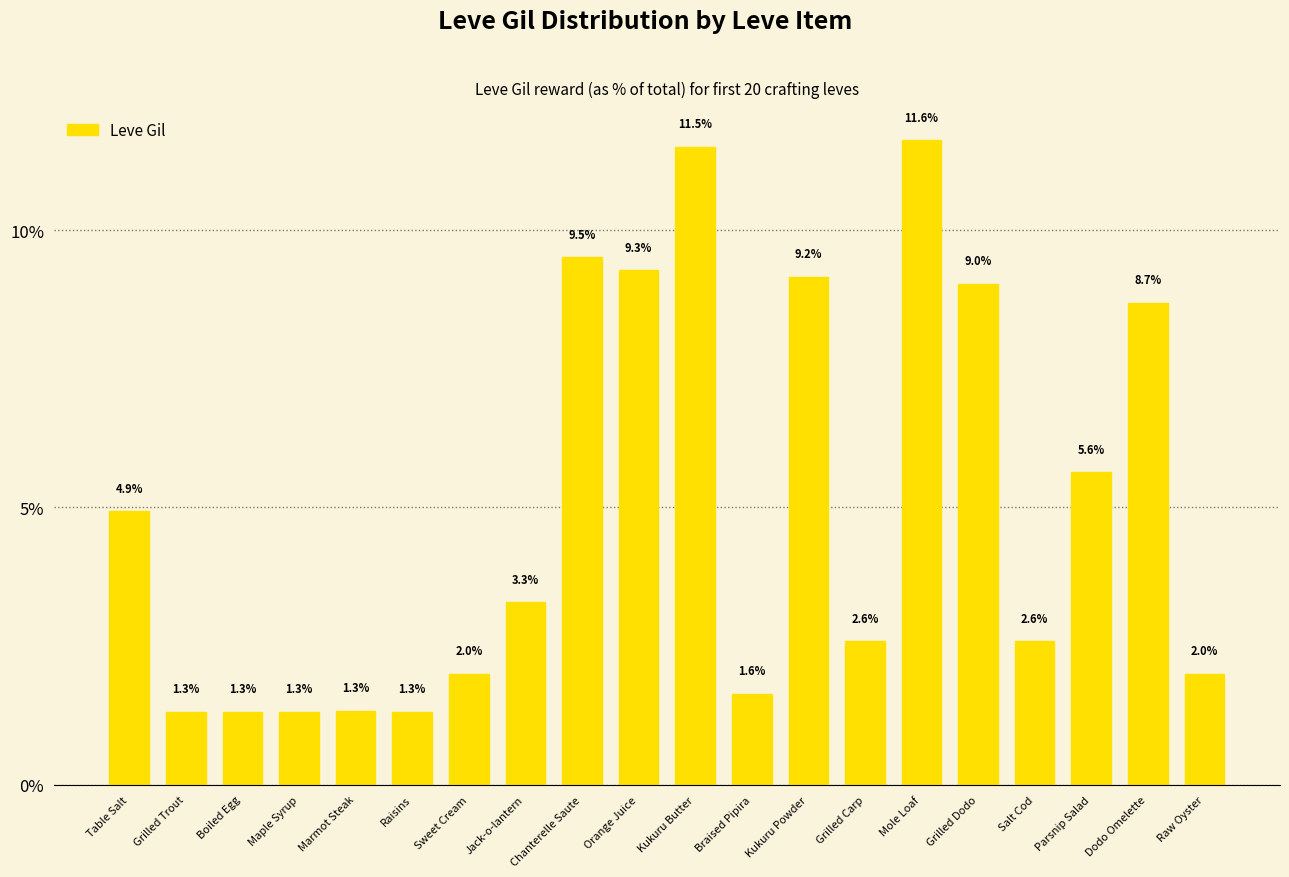

What is the smallest value displayed?

1.3